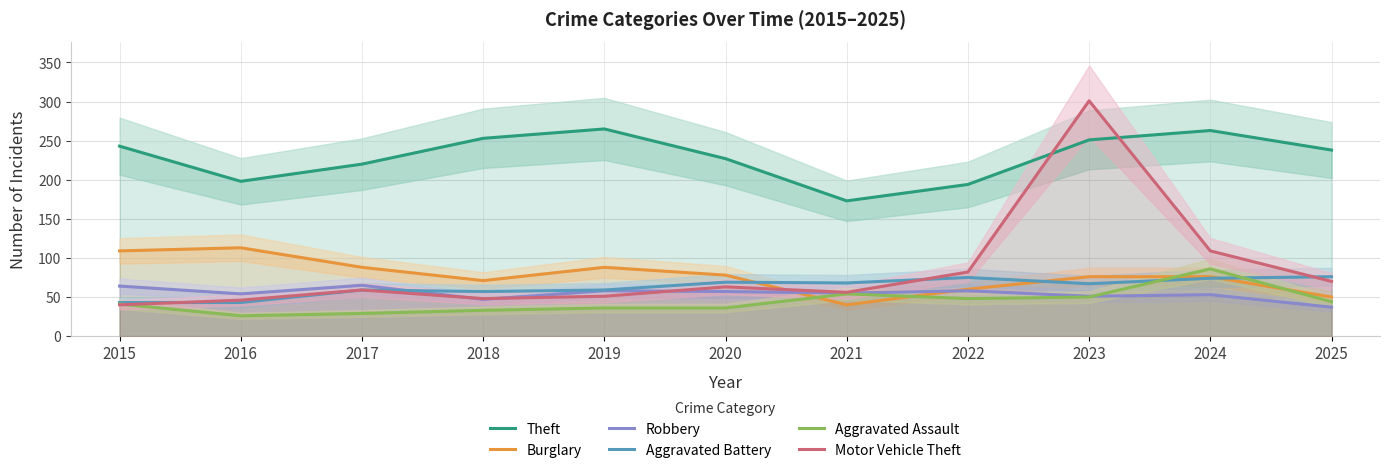

The Burglary series shows 76 at 2023. True or false?

True